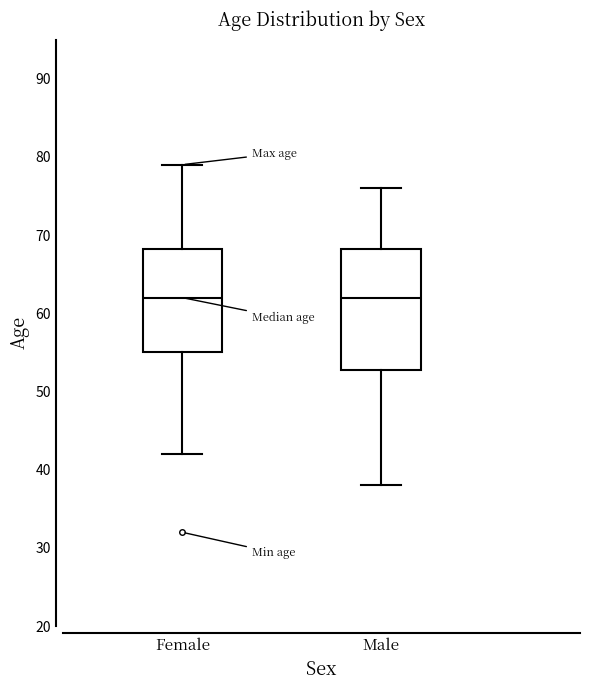

Where is the lower edge of the box for Female on the y-axis? The values are not printed on the chart, so give them approximately, as read against the axis.

55